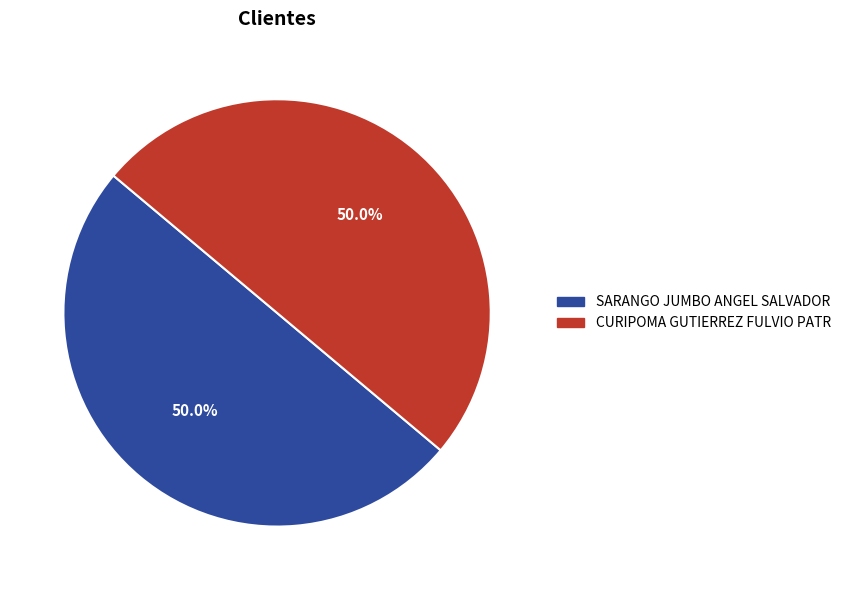

What is the total percentage of CURIPOMA GUTIERREZ FULVIO PATR and SARANGO JUMBO ANGEL SALVADOR?

100.0%